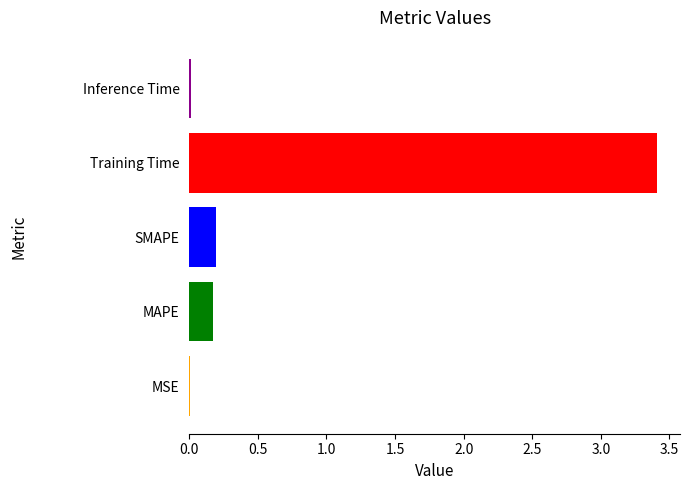

Which category has the highest value across all series?

Training Time